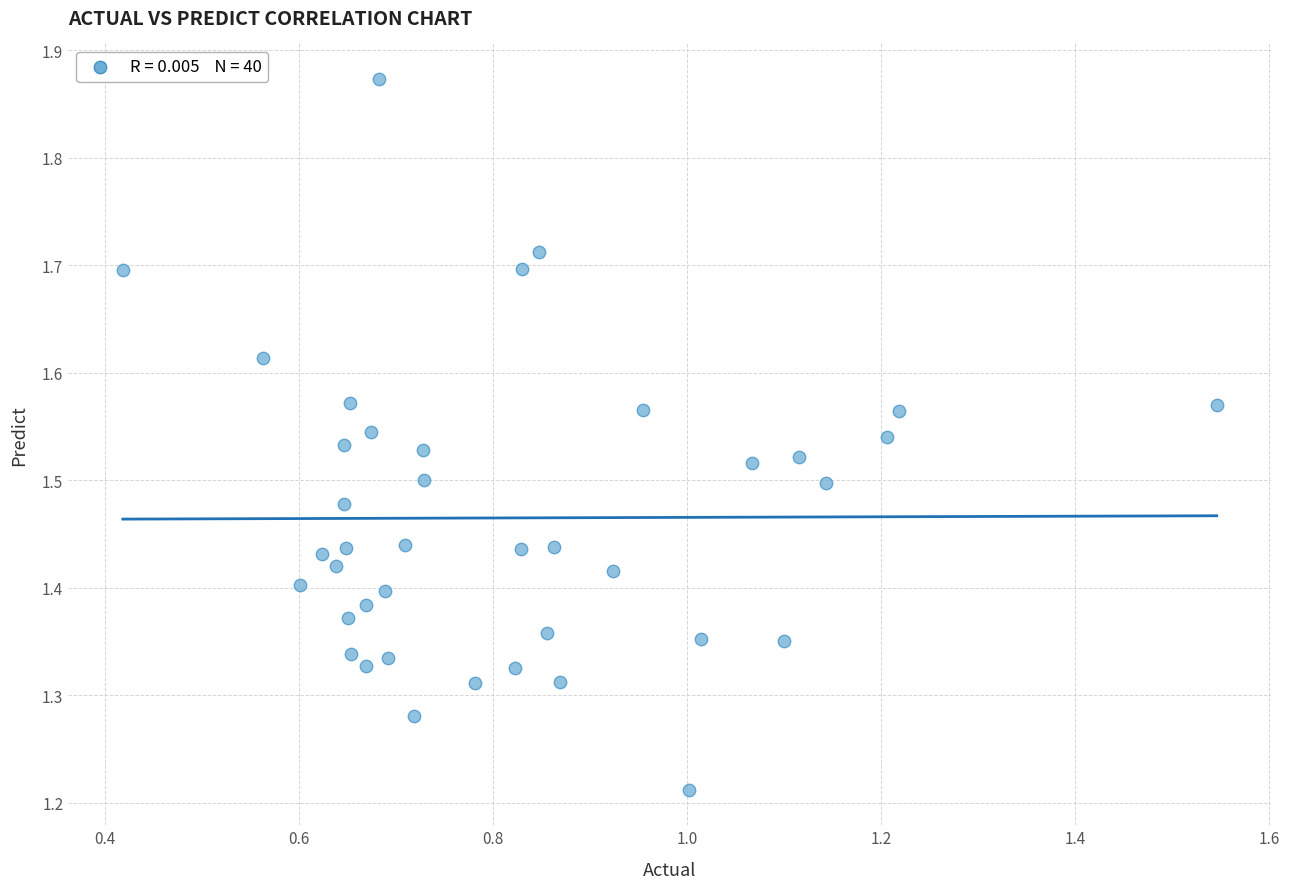

What is the range of Y values (max minus min)?

0.7